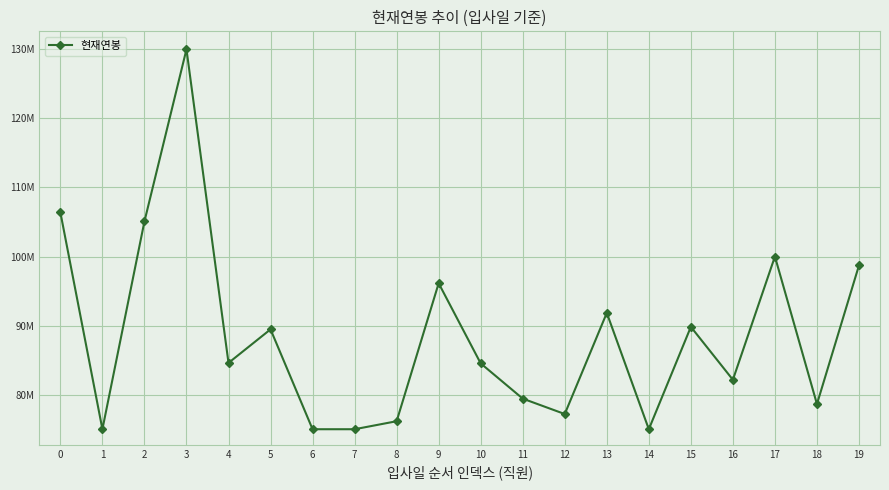

Reading left to right, list all the values displayed in this chart.

106390000	75000000	105080000	130000000	84600000	89460000	75000000	75000000	76160000	96130000	84530000	79430000	77200000	91840000	75000000	89820000	82160000	100000000	78640000	98720000